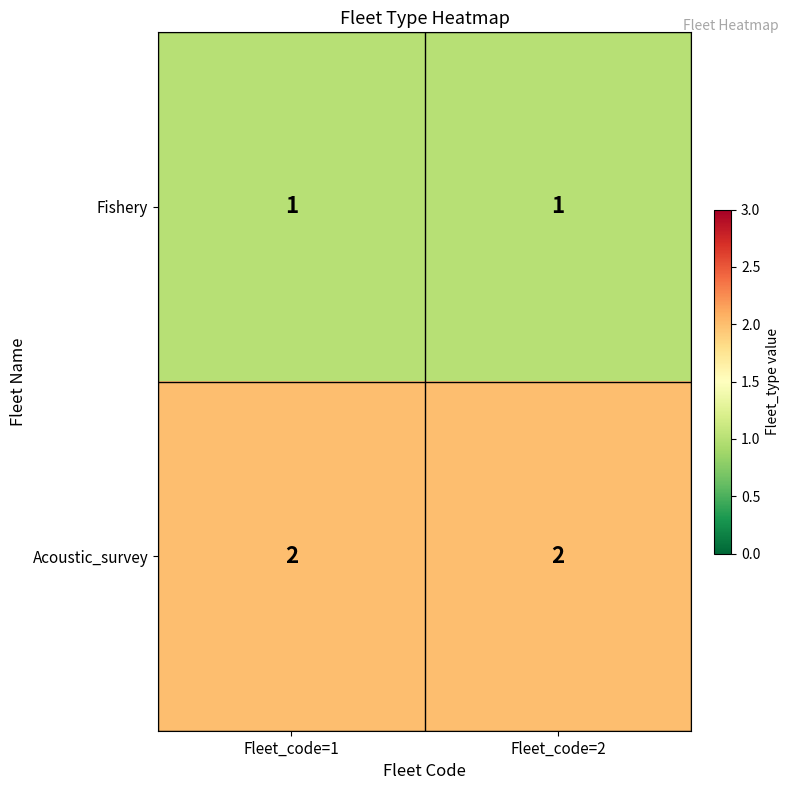

Reading left to right, extract all data points from this chart.

Fishery: 1	1
Acoustic_survey: 2	2